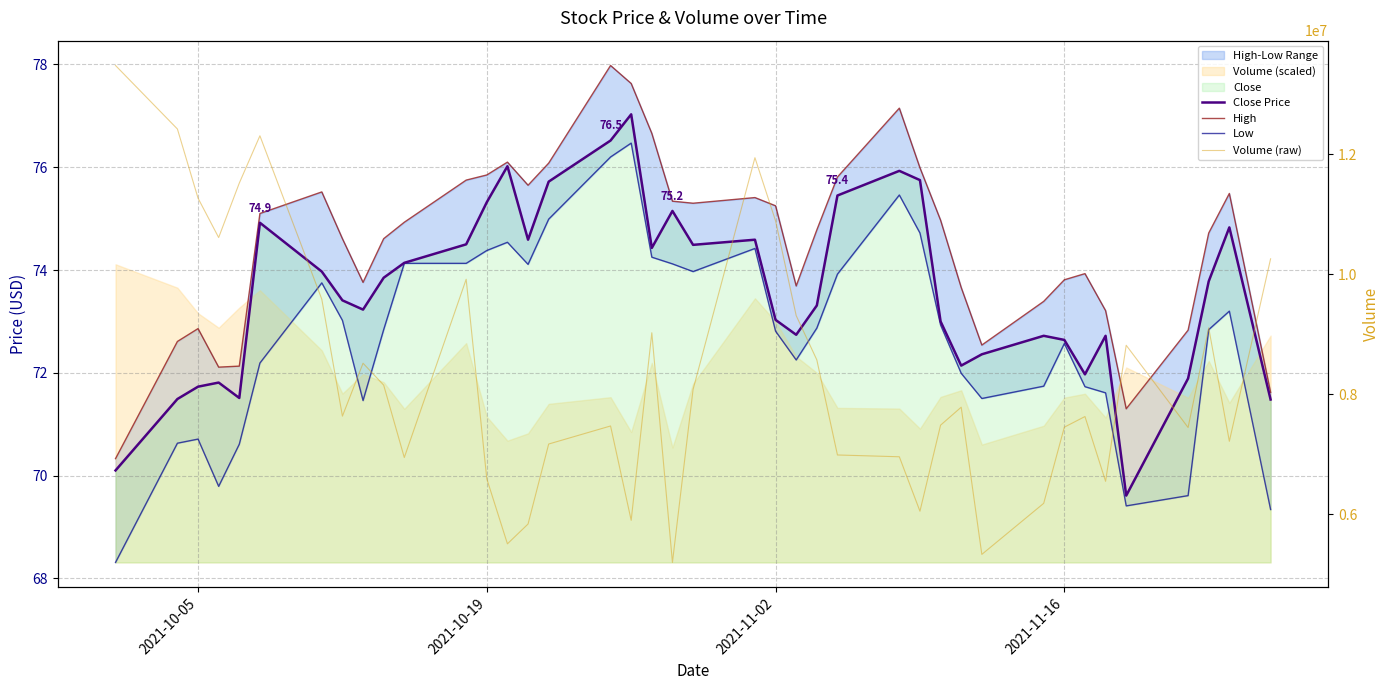

What is the value of the High point at the 38th from the left?

74.7